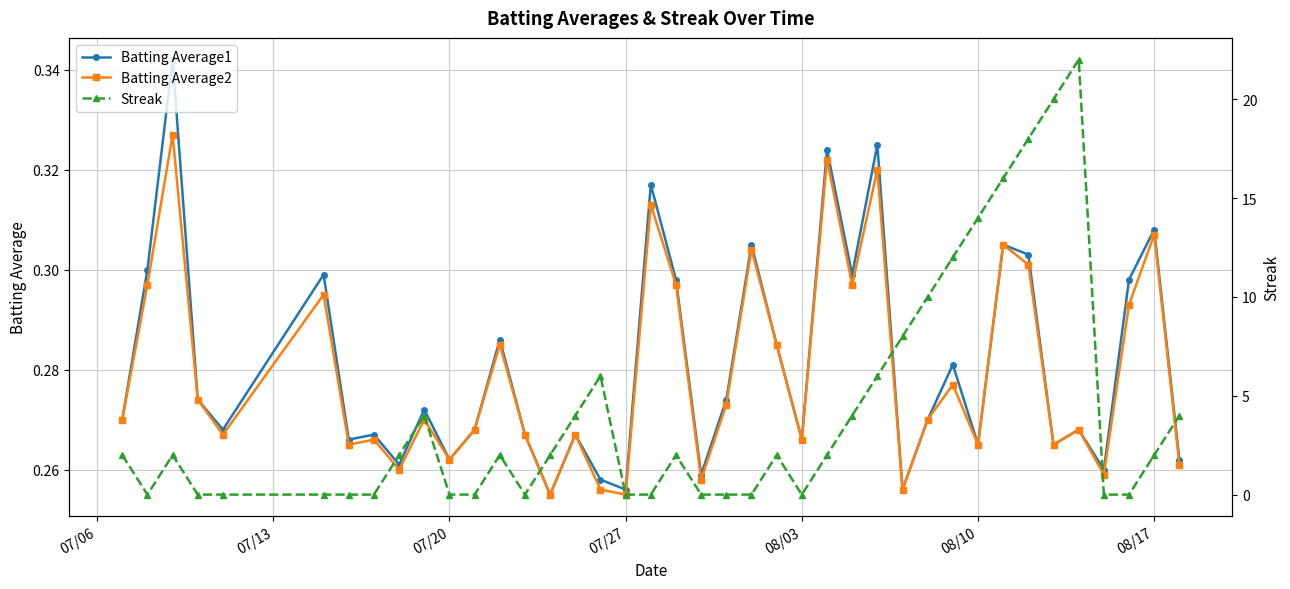

Which series ends up on top after the final intersection of Batting Average2 and Streak?

Streak